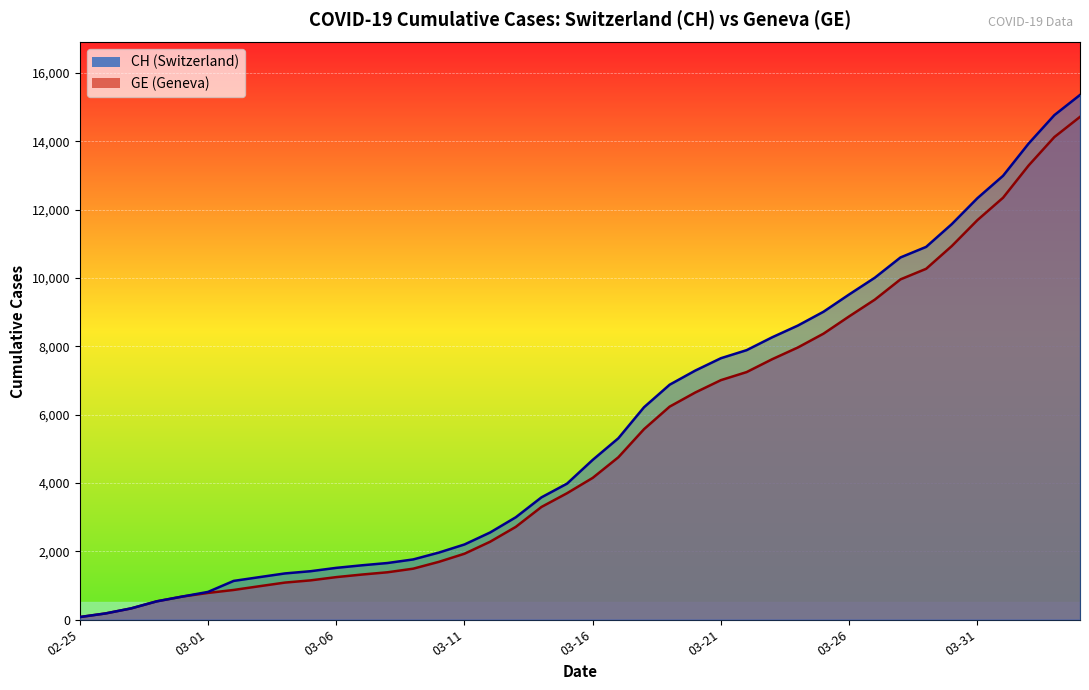

True or false: CH and GE cross at least once.

False